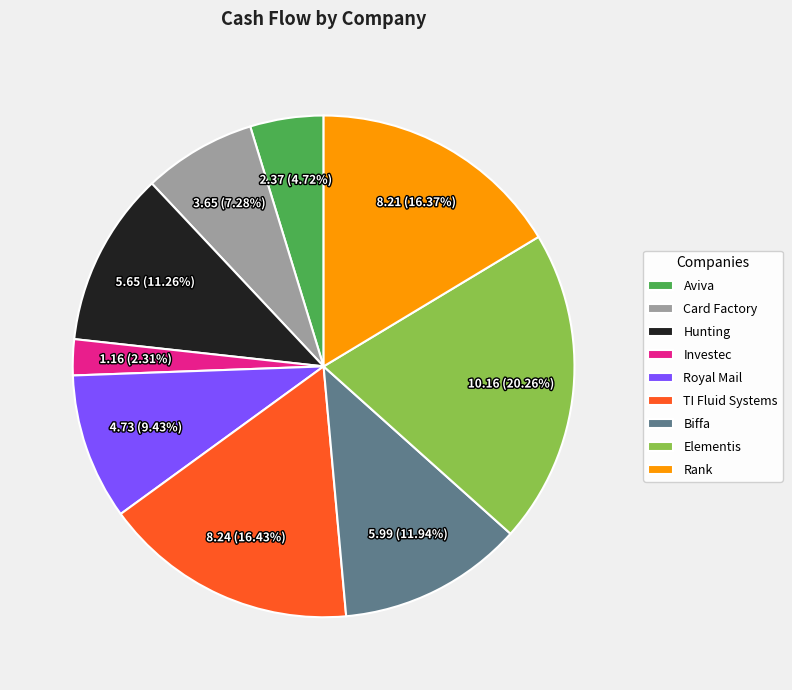

How many slices are in this pie chart?

9